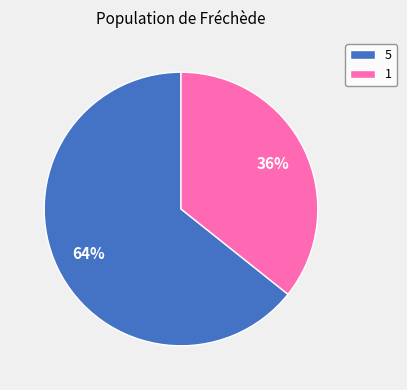

Which category accounts for the majority?

5